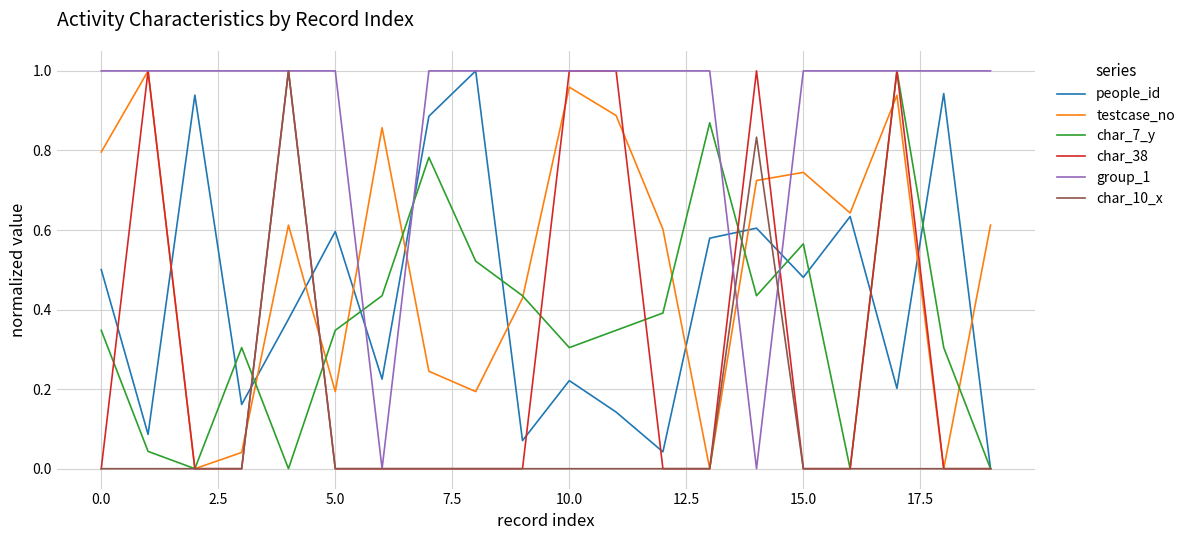

Which series has the largest total across all categories?

group_1